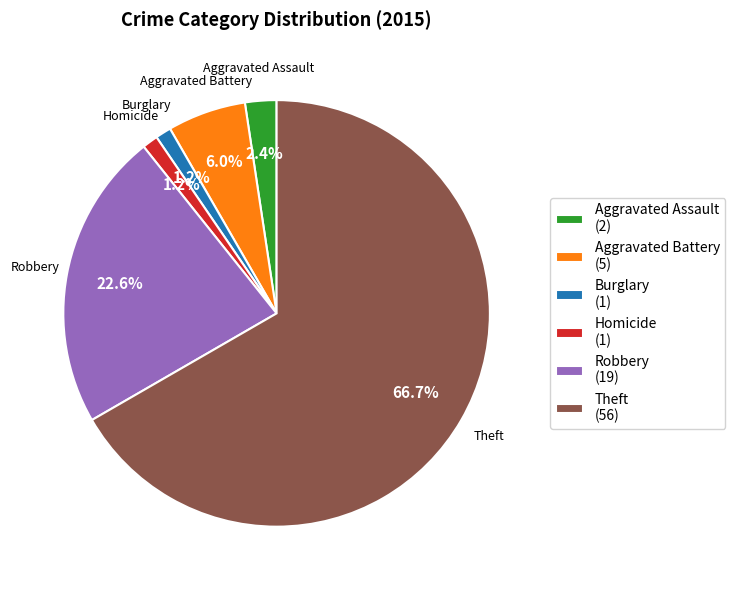

Is the sum of Robbery (19) and Burglary (1) greater than half?

No